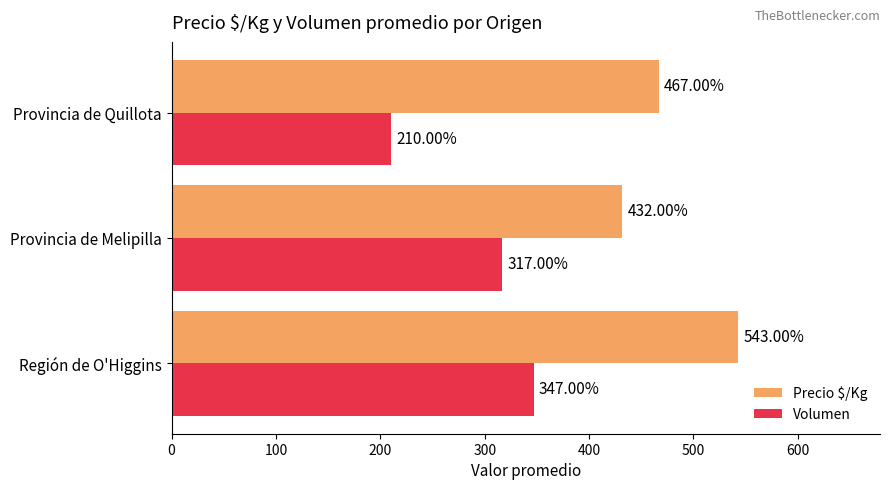

What is the total value across all series at Provincia de Melipilla?

749